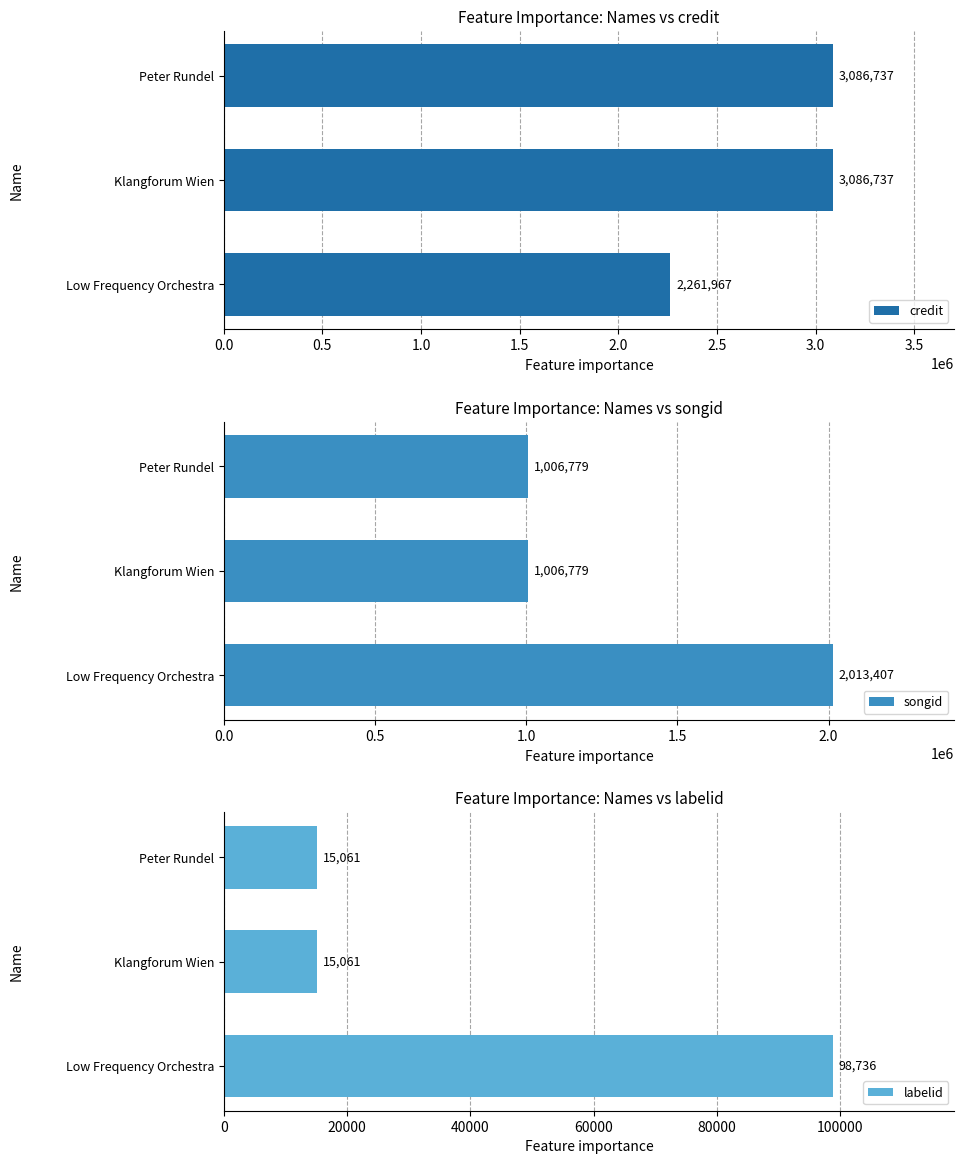

What is the difference between the maximum and minimum values in the credit series?

824770